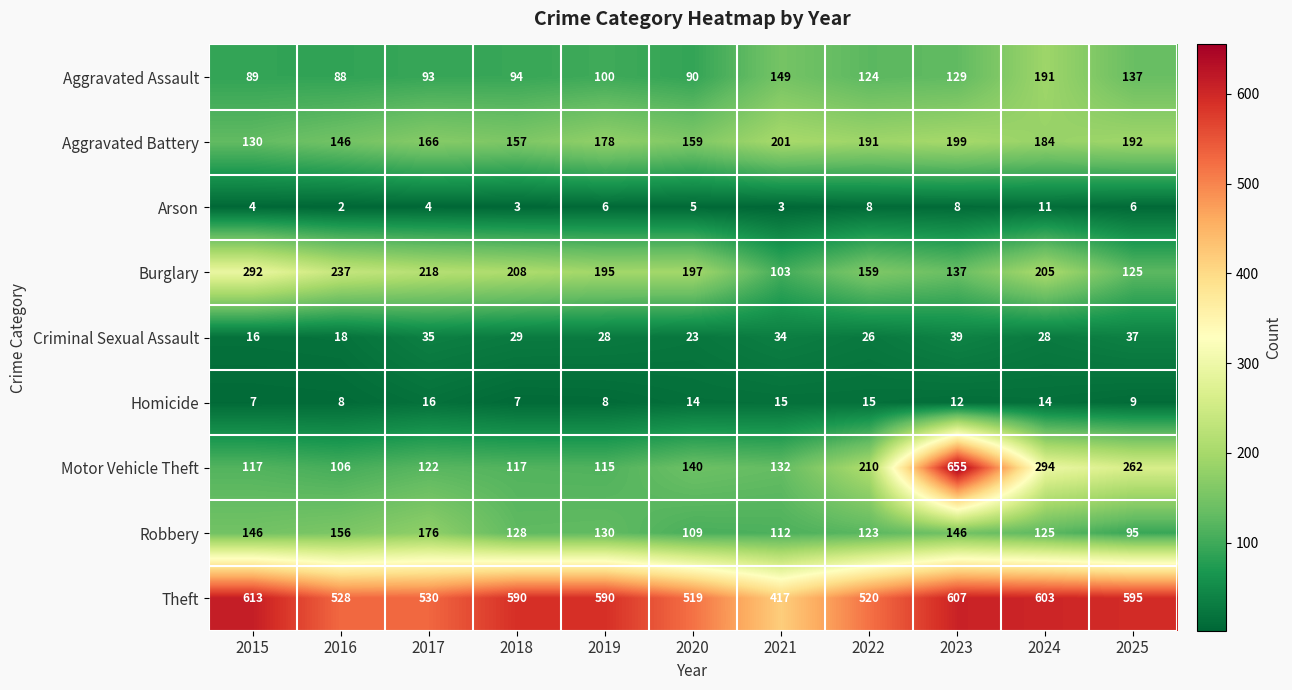

At which category does the chart reach its peak across all series?

2023